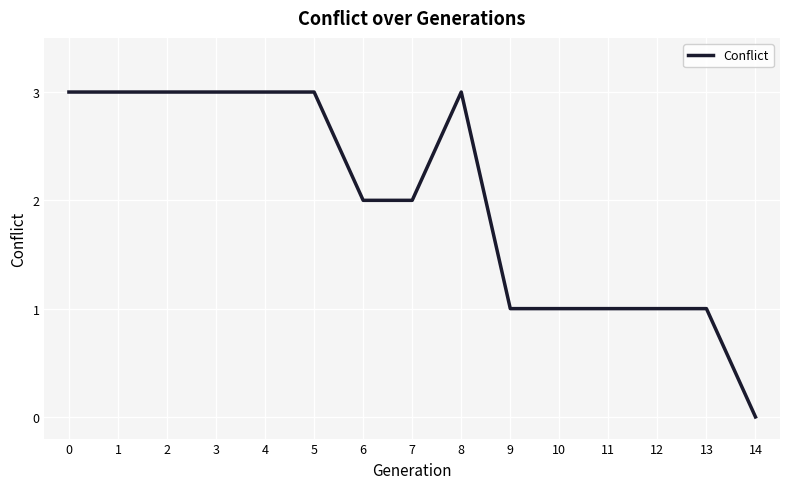

Between 9 and 5, which is larger?

5